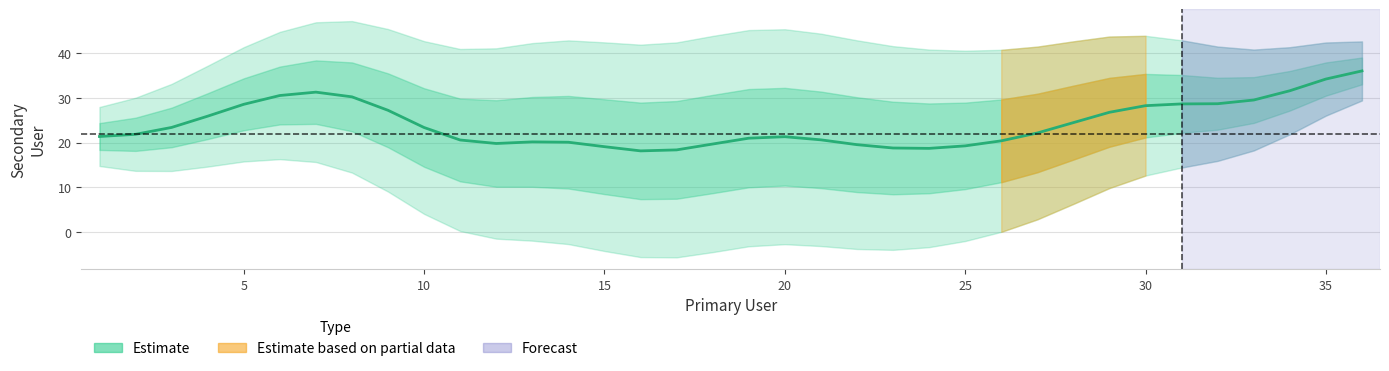

How many lines are shown in the chart?

1